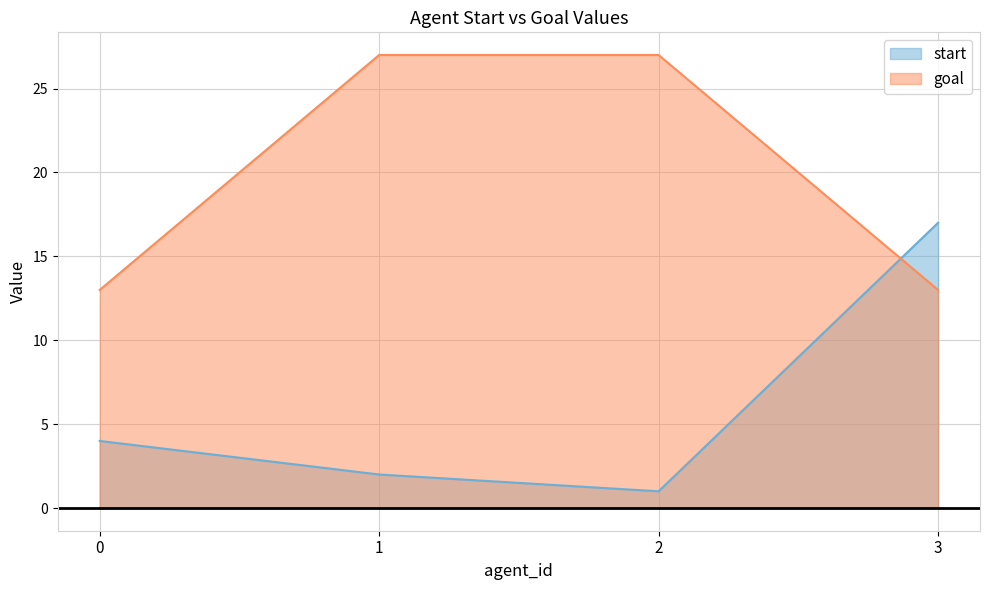

Is it true that goal equals 6 at 2?

False